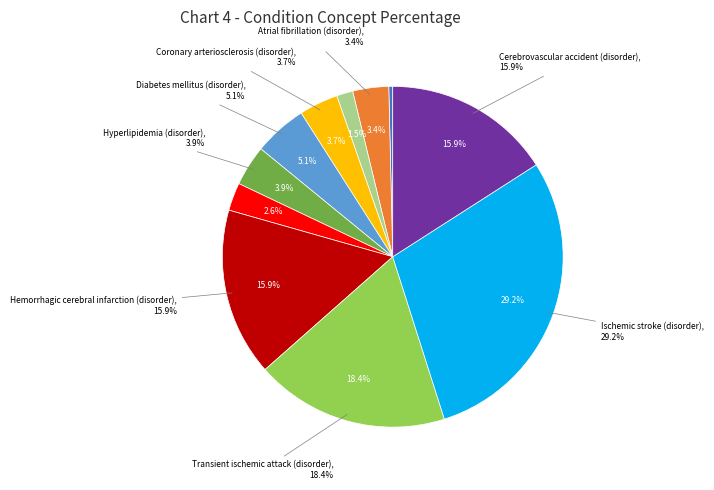

What is the total percentage of Myocardial infarction (disorder) and Atrial fibrillation (disorder)?

5.0%